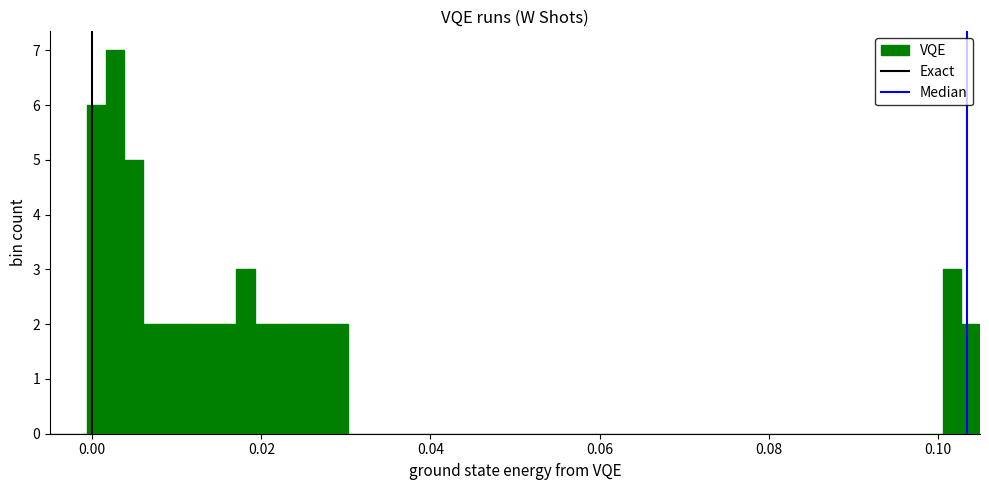

Around what value on the x-axis is the tallest bar? Give the approximate position of its centre, as read against the axis.

0.002